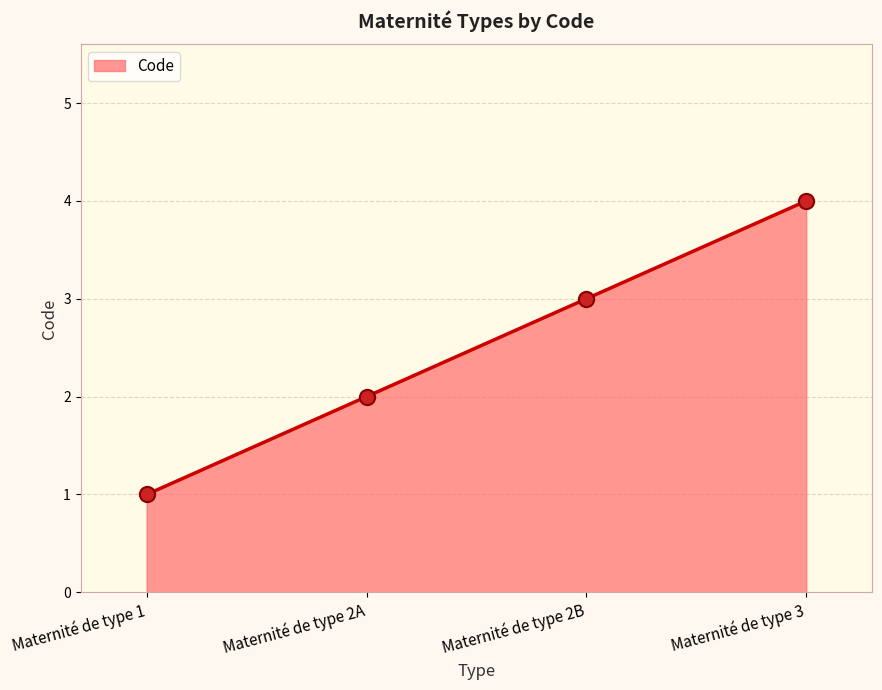

What is the change in value from Maternité de type 2A to Maternité de type 2B?

+1